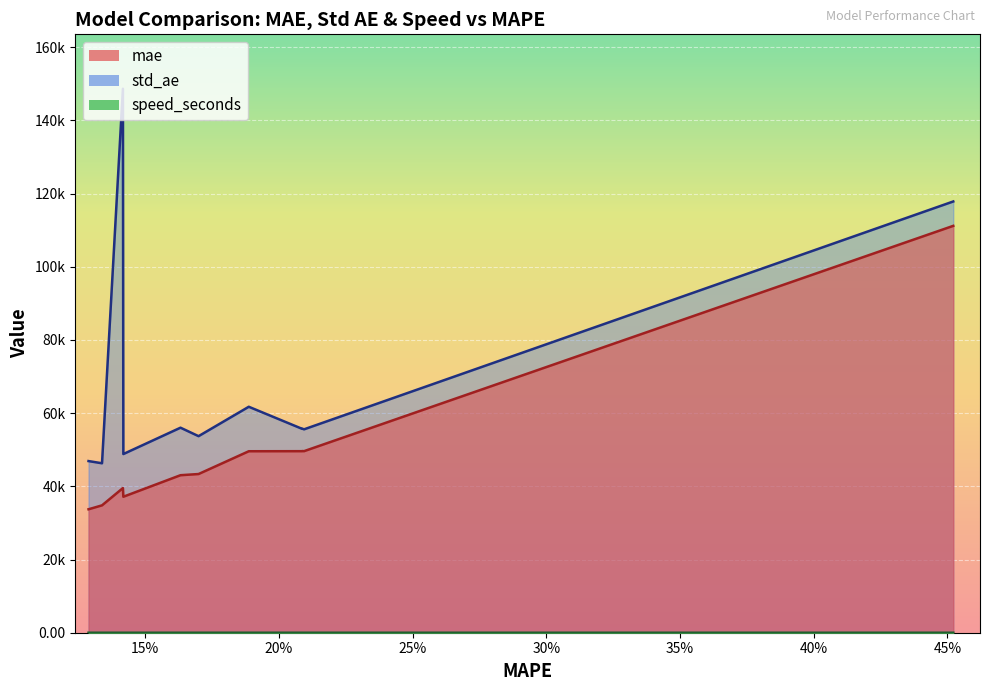

In mae, how many points are higher than both neighbors (excluding endpoints)?

2